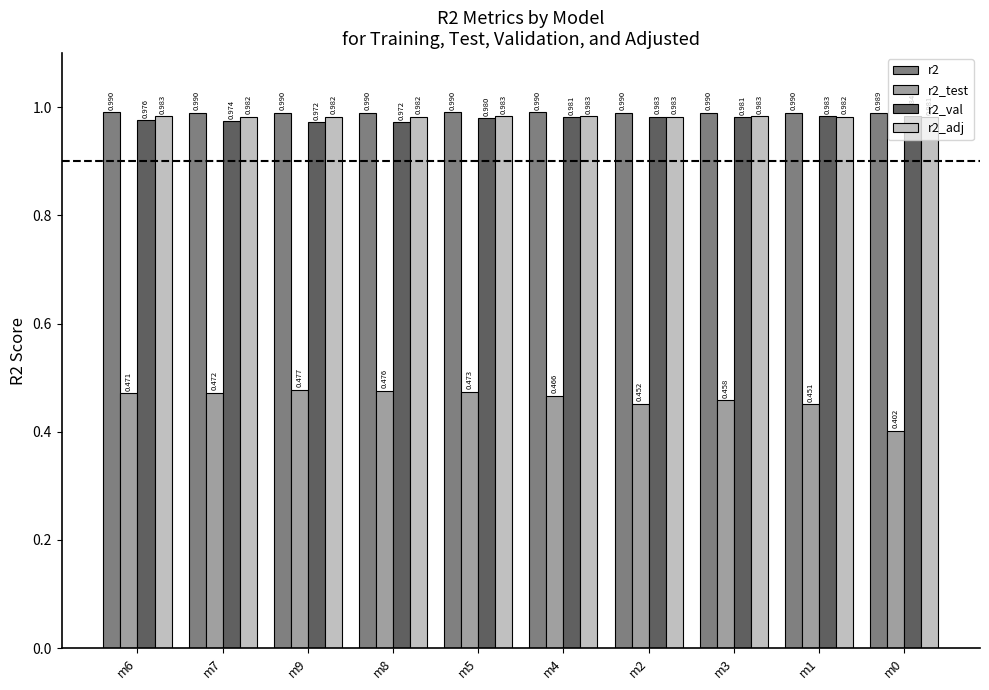

What is the smallest value displayed?

0.4